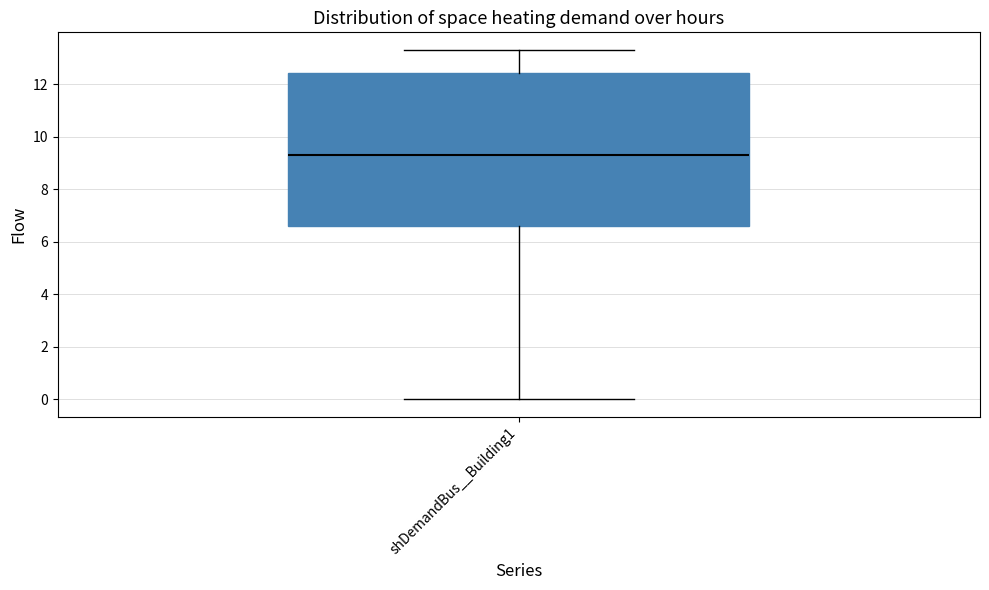

Transcribe this box plot: give where the median line is, the range the box spans, and where the two whiskers end, as read against the y-axis. The values are not printed on the chart, so give them approximately, as read against the axis.

median 9.4, box 6.6 to 12.4, whiskers 0.0 to 13.4